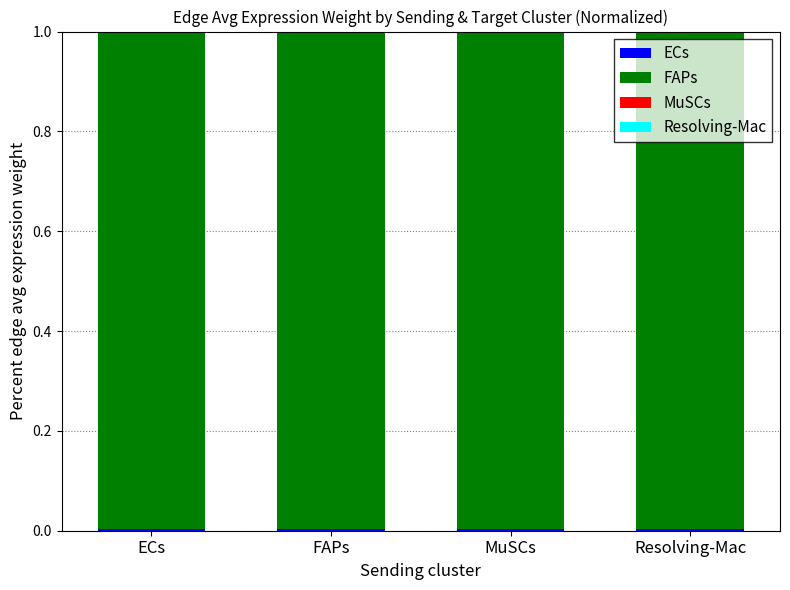

Count the ECs values in the range 0 to 1.

4